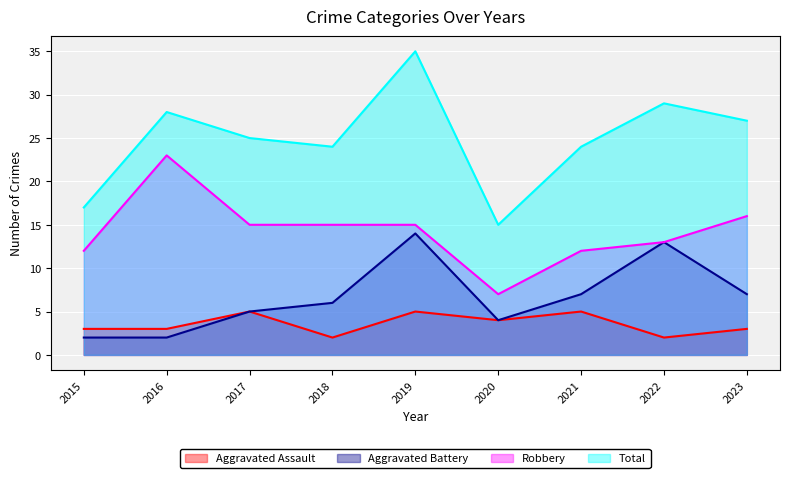

What is the approximate value of Total at 2019?

35